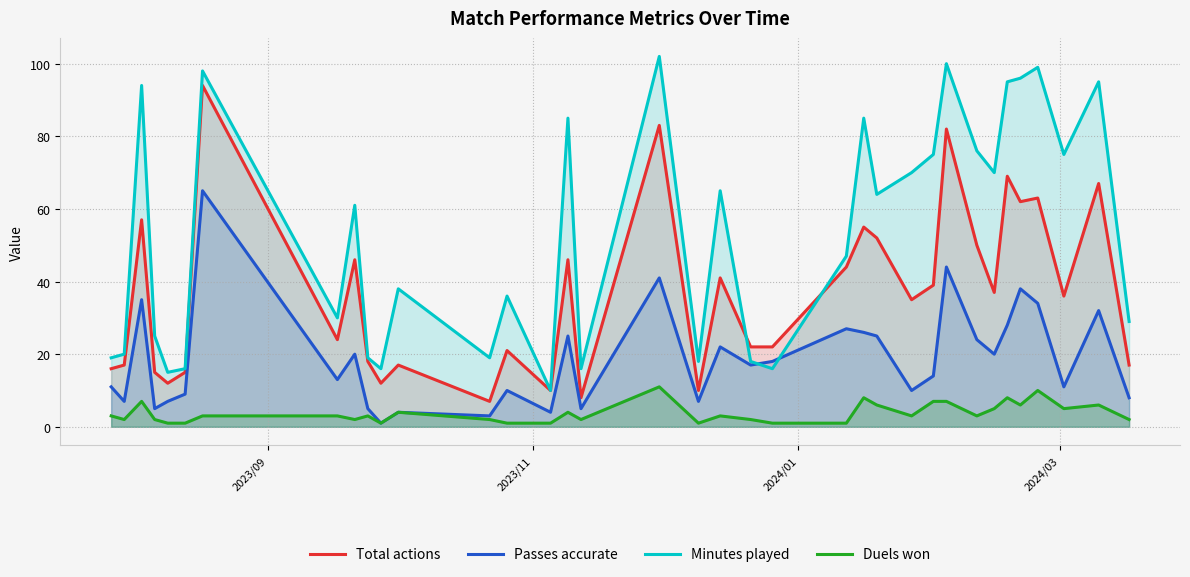

Which series has the largest total across all categories?

Minutes played